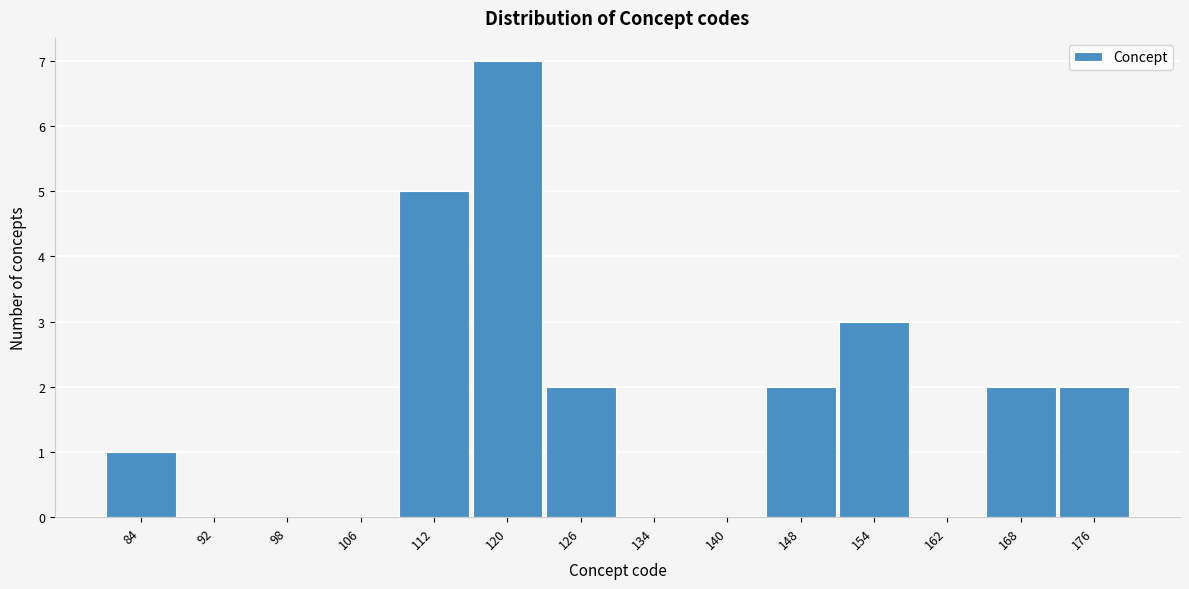

Reading left to right, transcribe this chart: for each bar, give the range it covers on the x-axis and its height. The values are not printed on the chart, so give them approximately, as read against the axis.

81 to 88: 1
88 to 95: 0
95 to 102: 0
102 to 109: 0
109 to 116: 5
116 to 123: 7
123 to 130: 2
130 to 137: 0
137 to 144: 0
144 to 151: 2
151 to 158: 3
158 to 165: 0
165 to 172: 2
172 to 179: 2